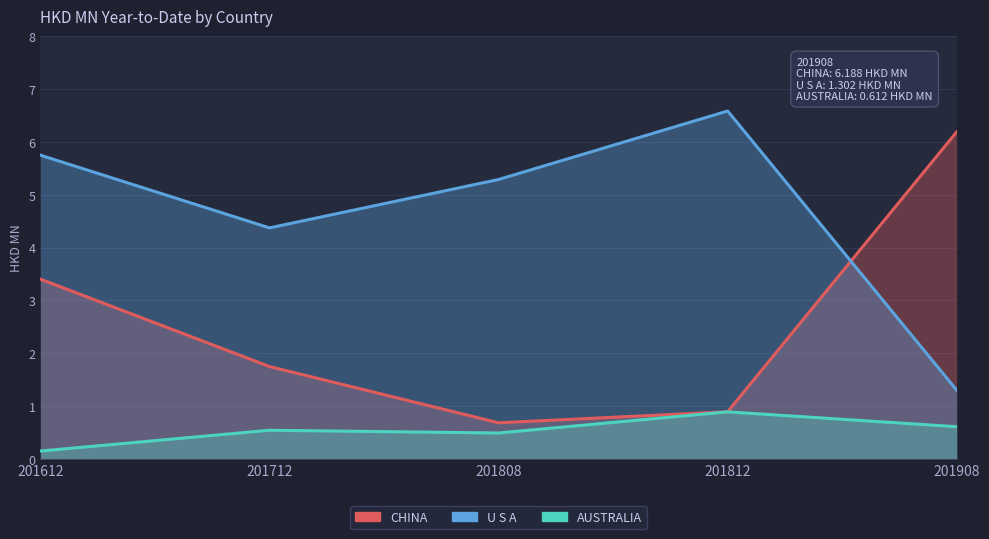

How many data points in CHINA are above 1?

3